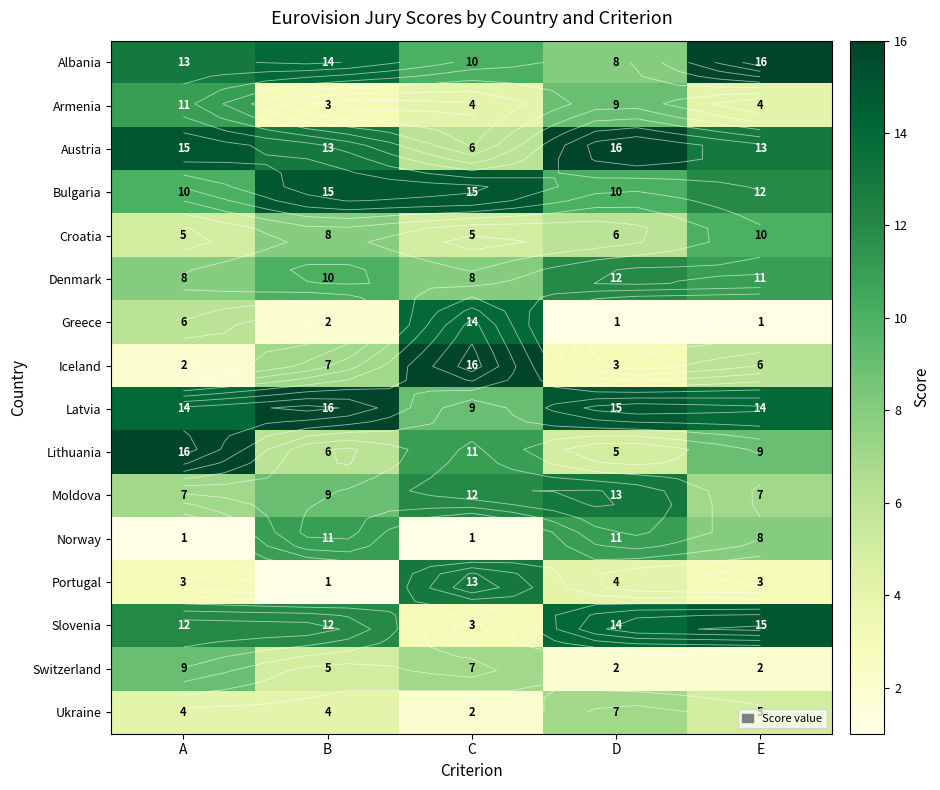

At how many categories does at least one series exceed 13?

5